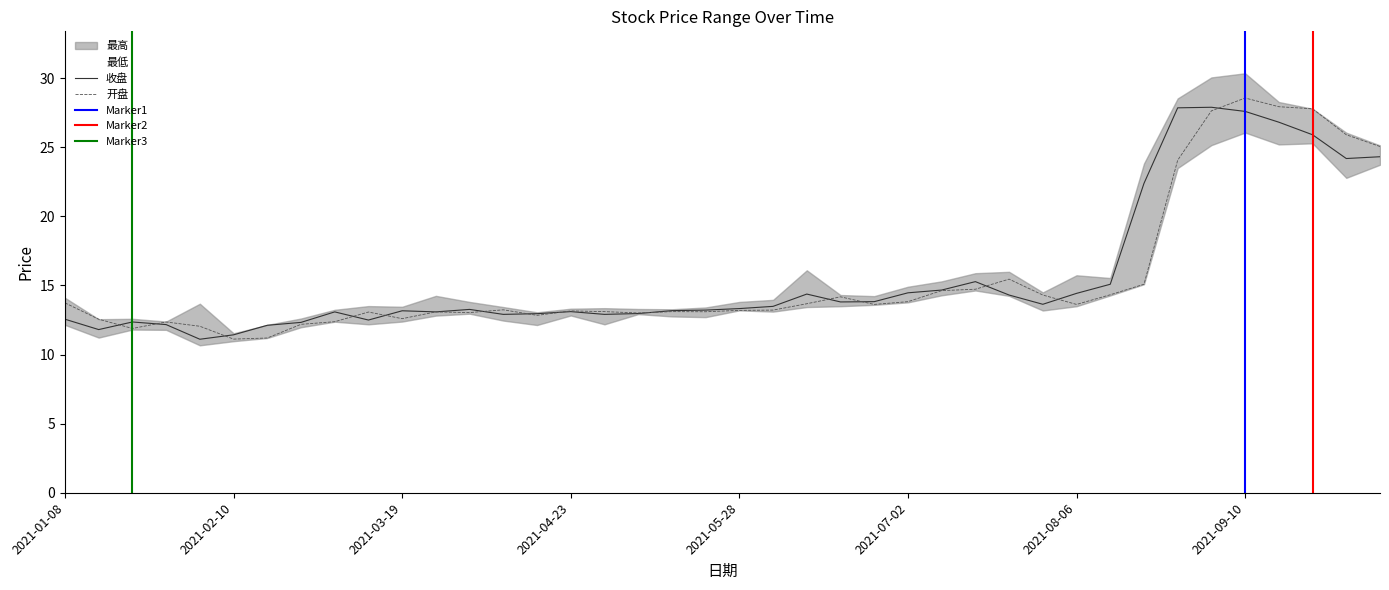

At which category does the chart reach its minimum across all series?

2021-02-05